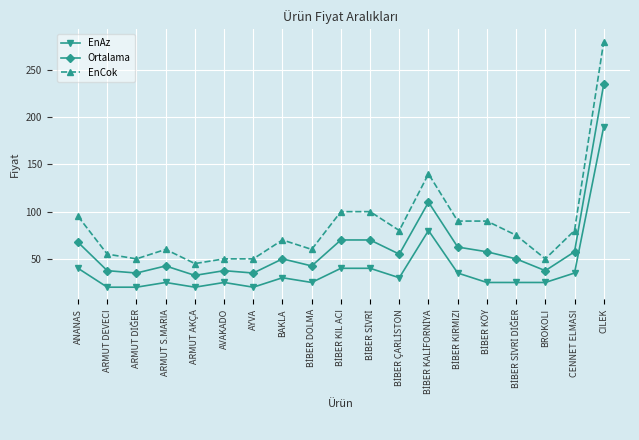

What is the smallest value displayed?

20.0